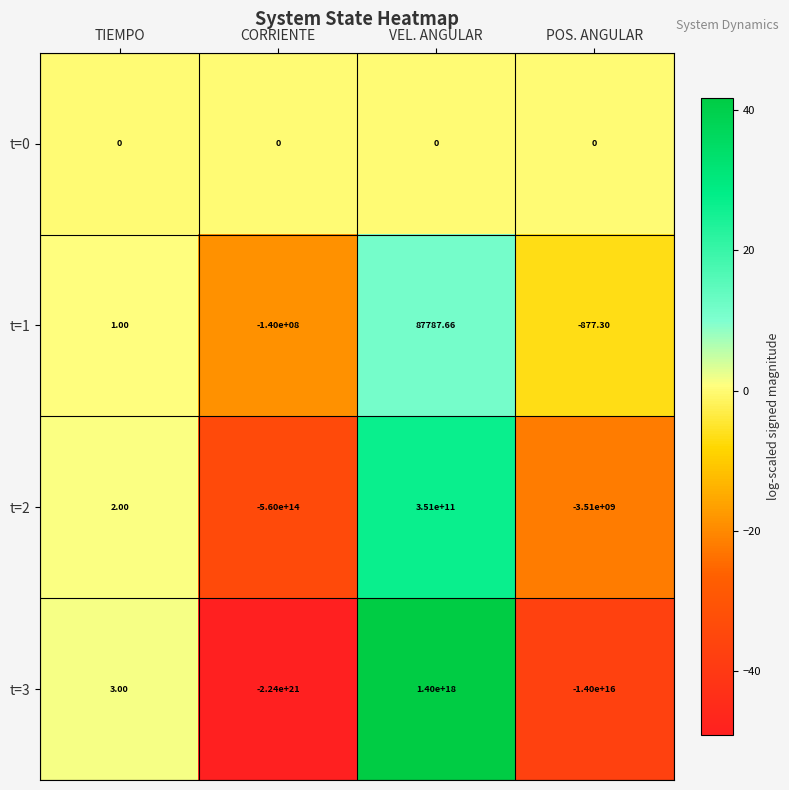

Is the value of t=1 at VEL. ANGULAR greater than the value of t=2 at CORRIENTE?

Yes